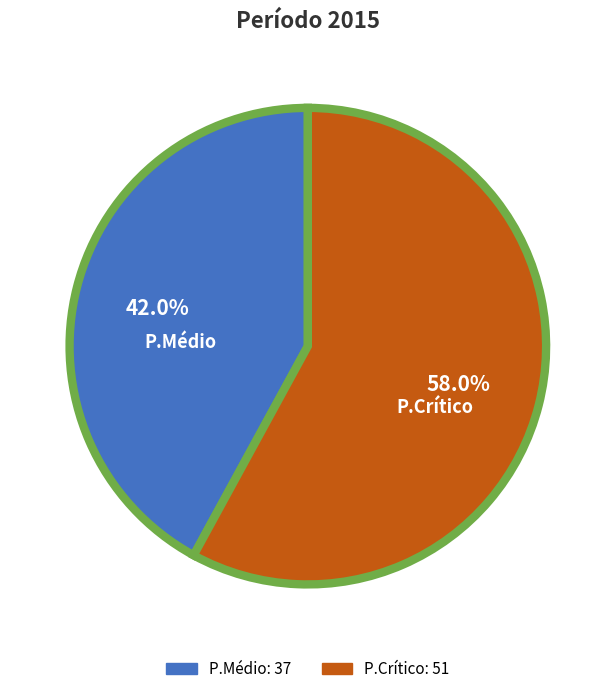

Count the number of slices in the pie.

2